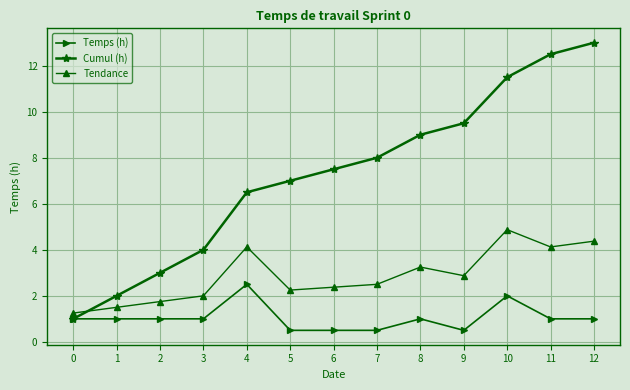

What are all the series names shown in the legend?

Temps (h), Cumul (h), Tendance